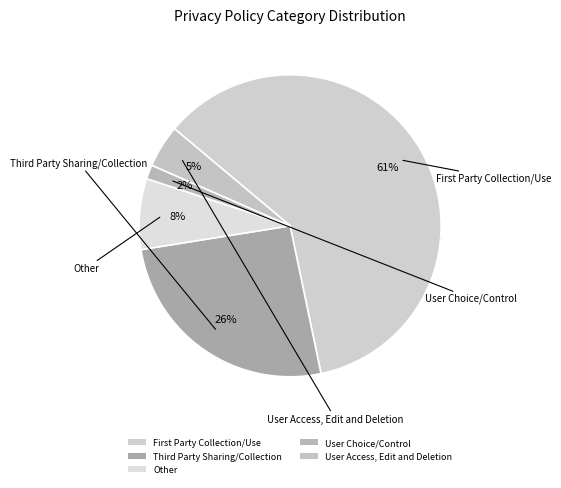

Rank the categories by value from lowest to highest.

User Choice/Control, User Access, Edit and Deletion, Other, Third Party Sharing/Collection, First Party Collection/Use